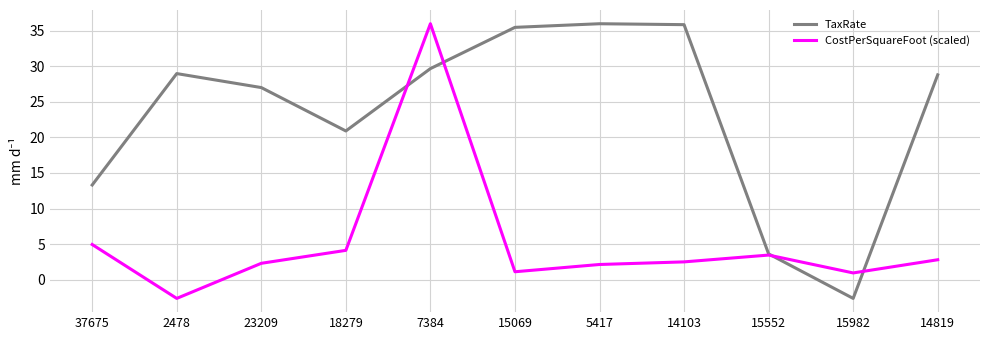

The TaxRate series shows 45.8 at 23209. True or false?

False